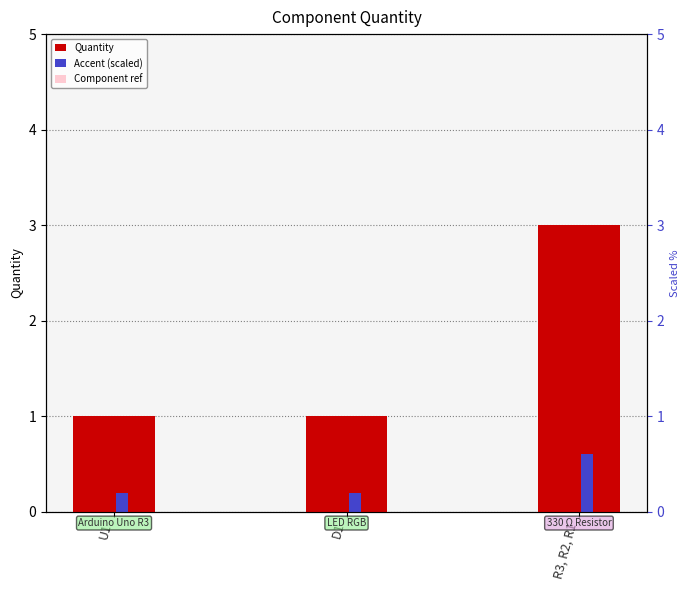

Reading left to right, transcribe all the data shown in this chart.

Quantity: 1.0	1.0	3.0
Accent (scaled): 0.2	0.2	0.6
Component ref: 0.6	0.6	1.8